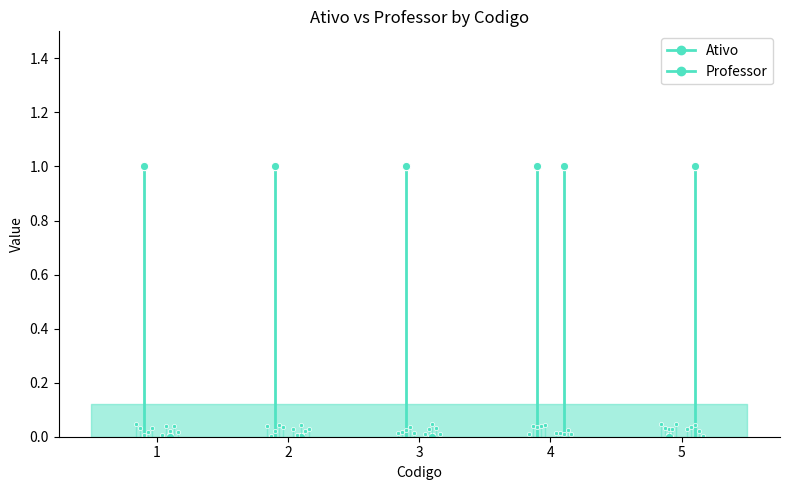

Which series changed the most between 1 and 2?

Ativo